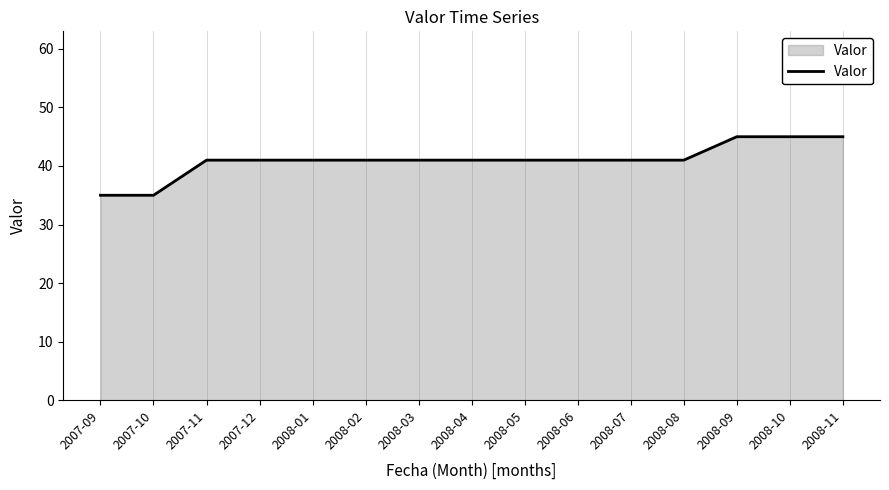

What position from the left is 2008-02?

6